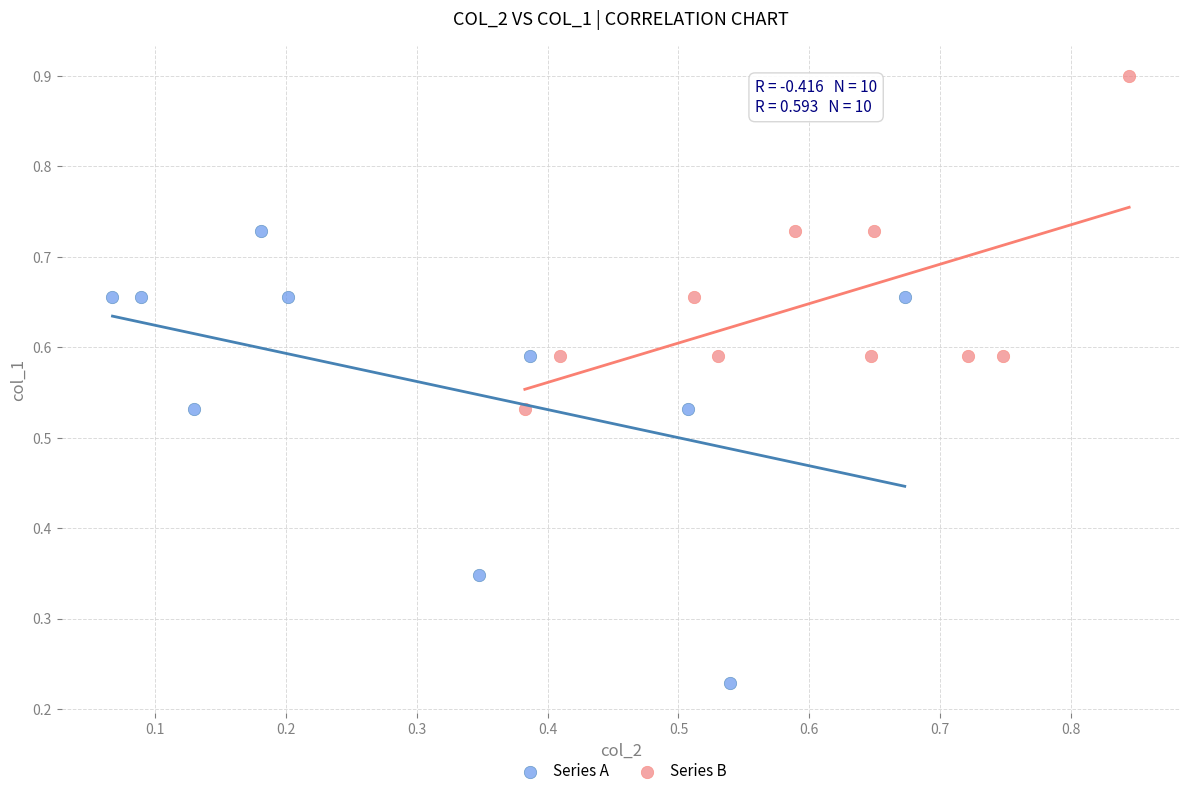

Which series reaches the maximum Y coordinate?

Series B